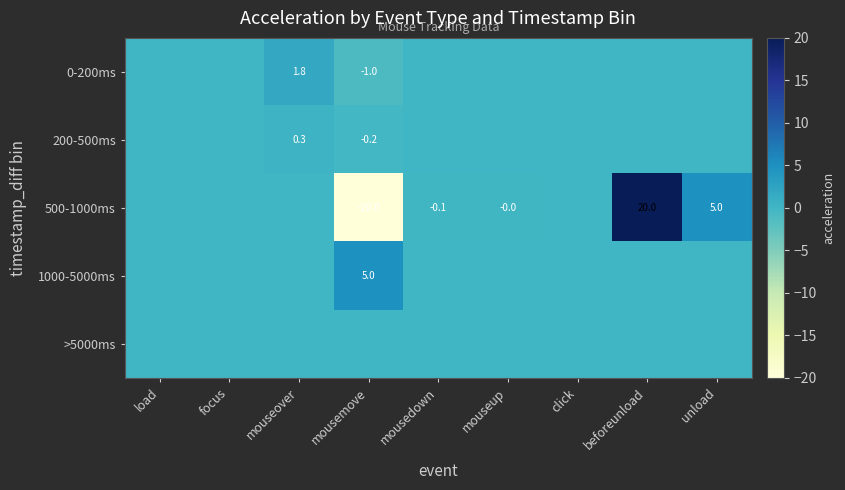

What is the maximum value shown in the chart?

20.0